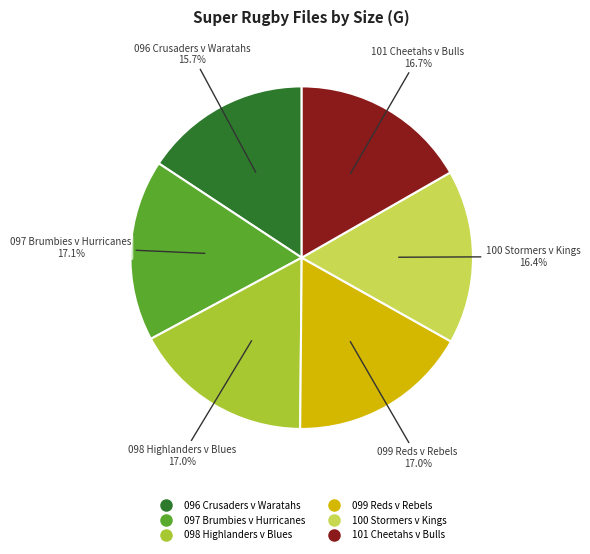

Is 099 Reds v Rebels the majority of the pie?

No